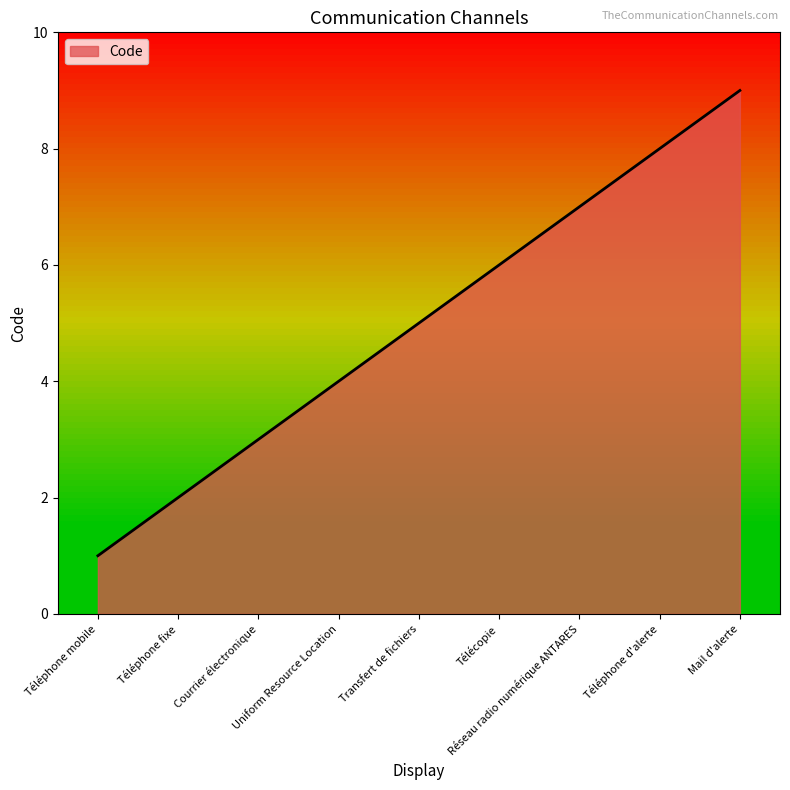

The chart shows a value of 2 at Téléphone fixe. True or false?

True